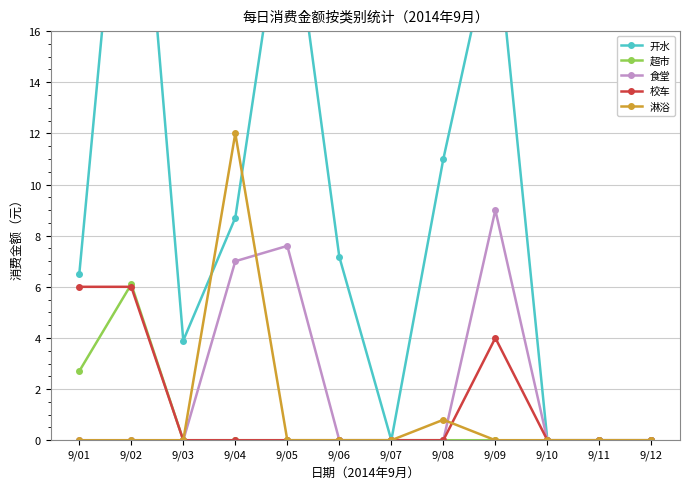

The 超市 series shows 10.0 at 9/02. True or false?

False